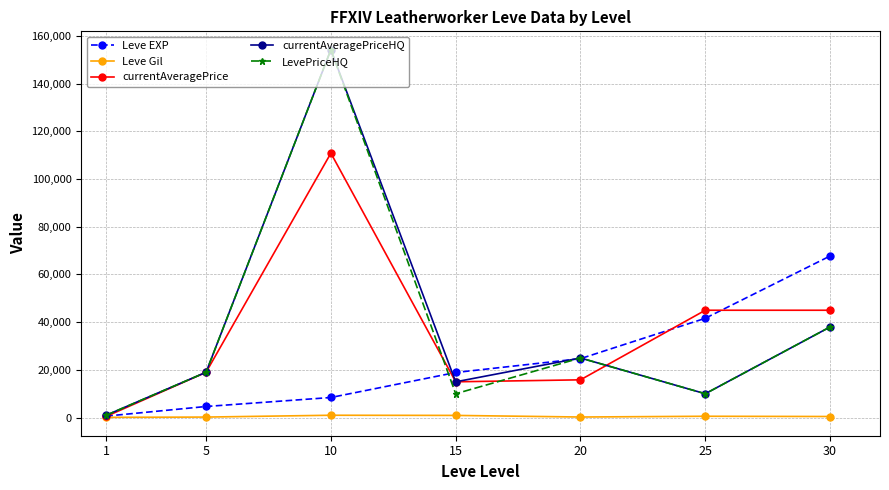

Which label corresponds to the largest value in the chart?

10